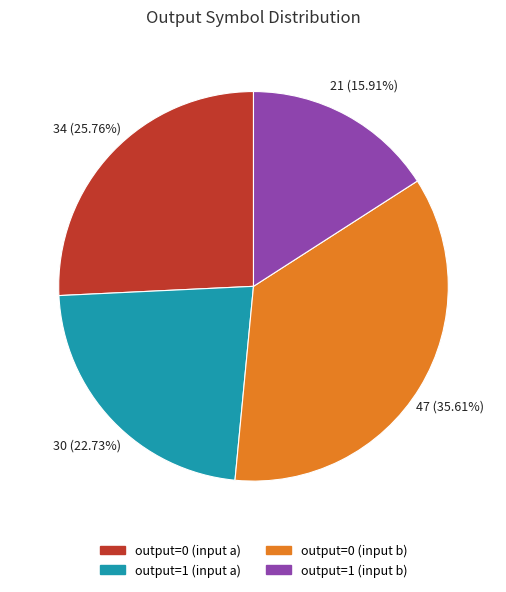

What percentage is the output=1 (input b) slice, to the nearest percent?

16%